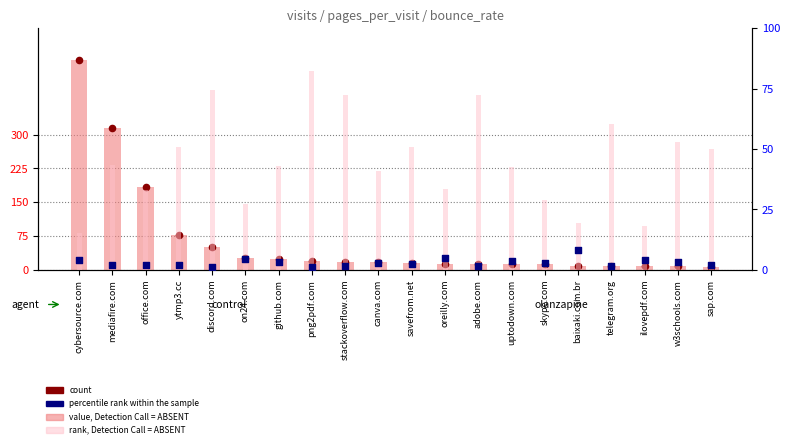

Which series has the largest total across all categories?

value, Detection Call = ABSENT